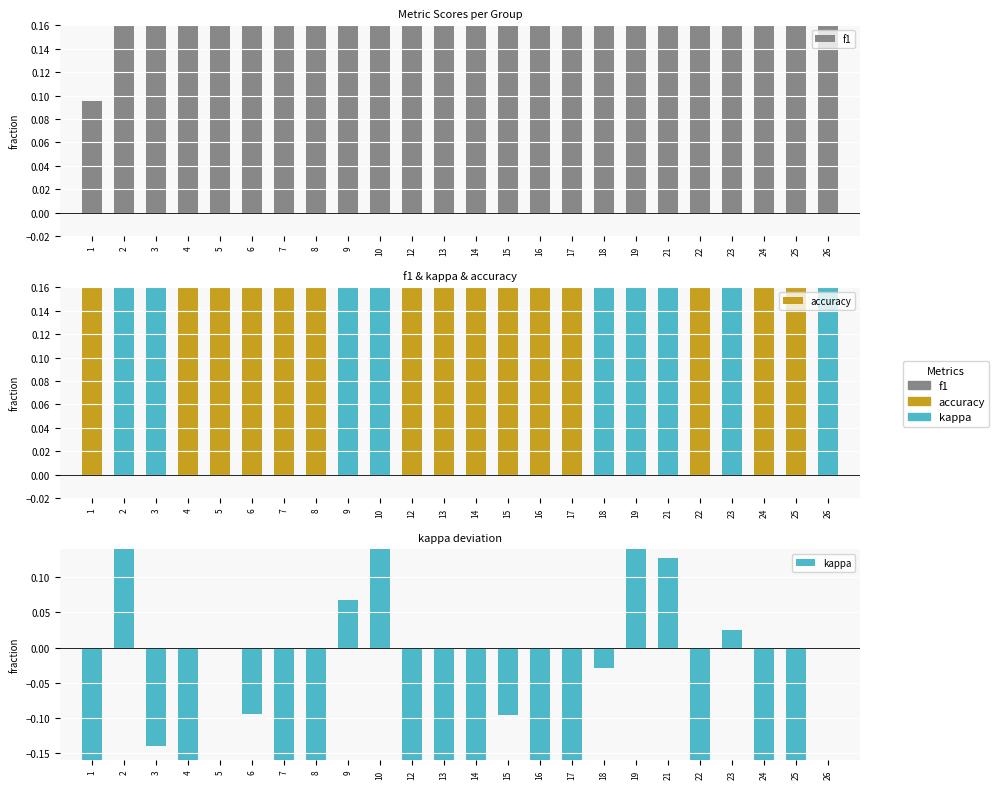

The kappa series shows -0.1 at 3. True or false?

True